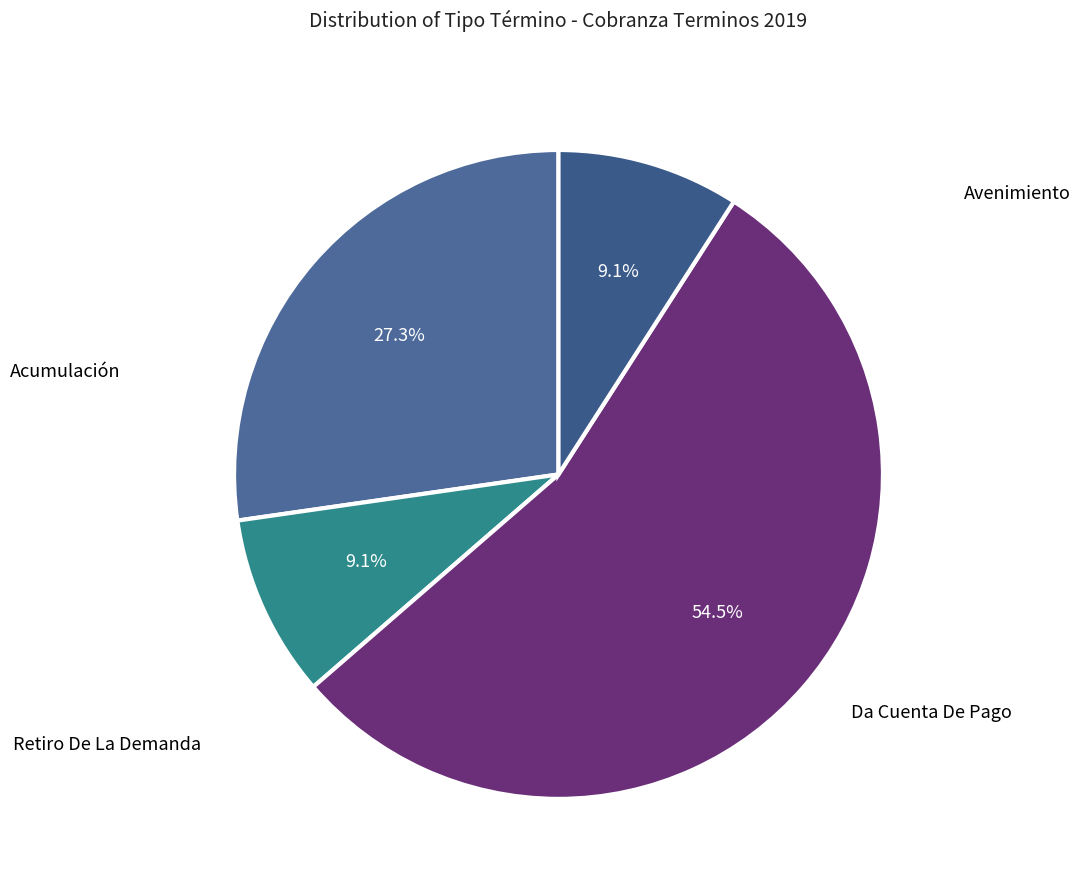

To the nearest percent, what is the average slice percentage?

25%